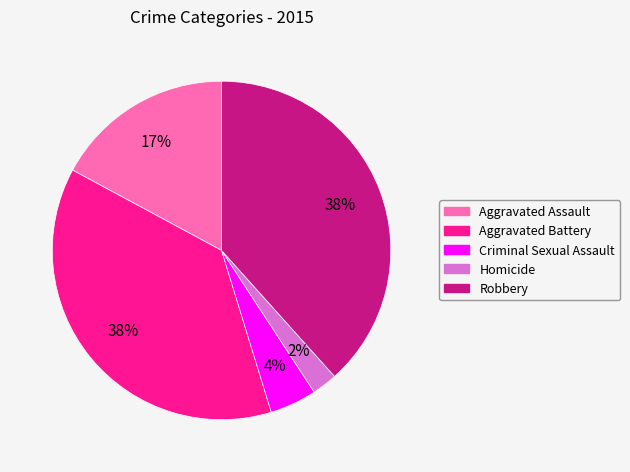

To the nearest percent, what portion does Criminal Sexual Assault represent?

4%